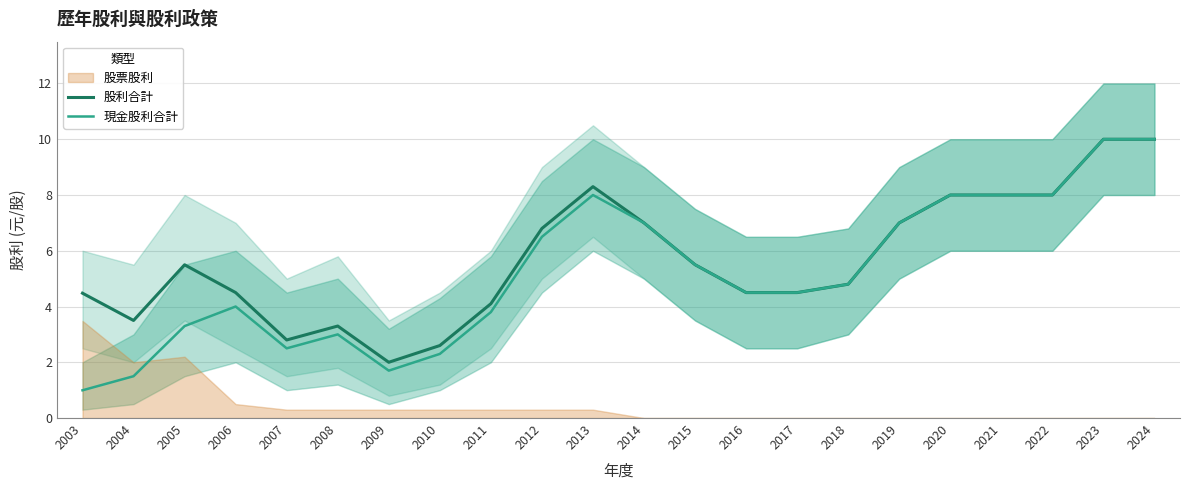

How many values in the 股利合計 series are below 5?

11